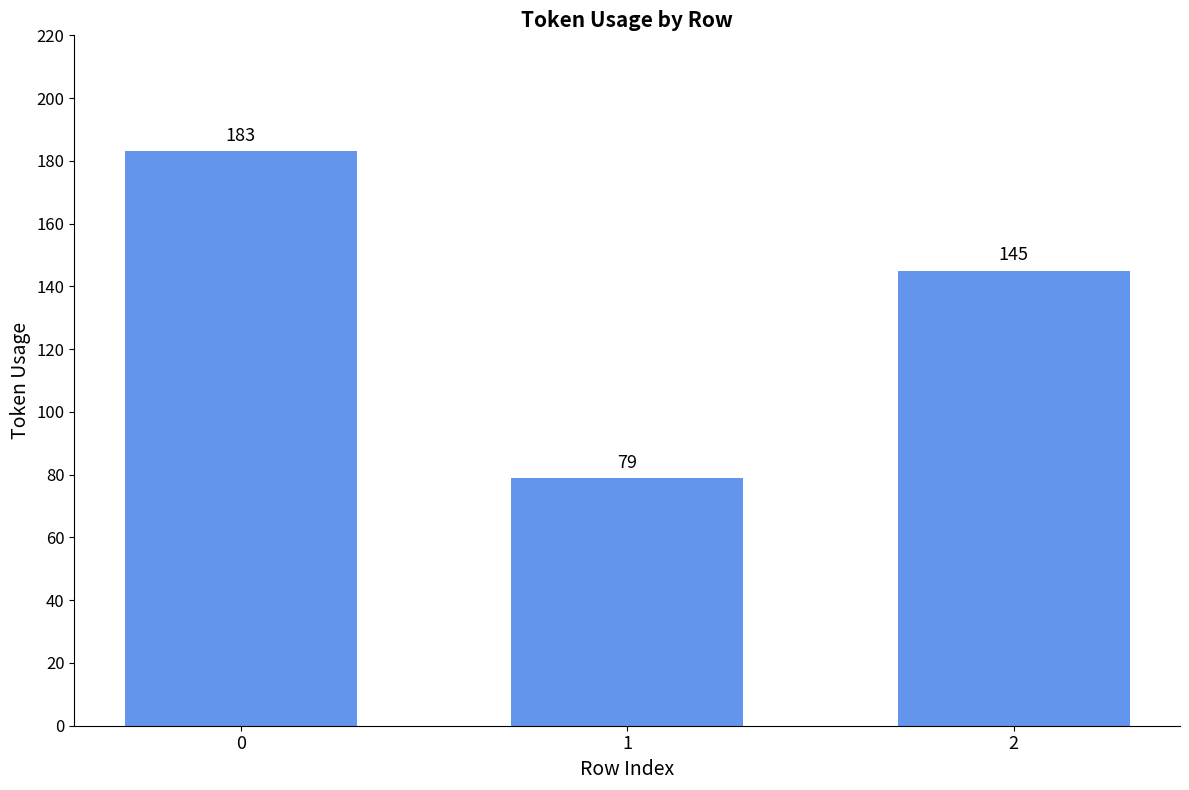

Reading right to left, extract all data points from this chart.

2=145	1=79	0=183